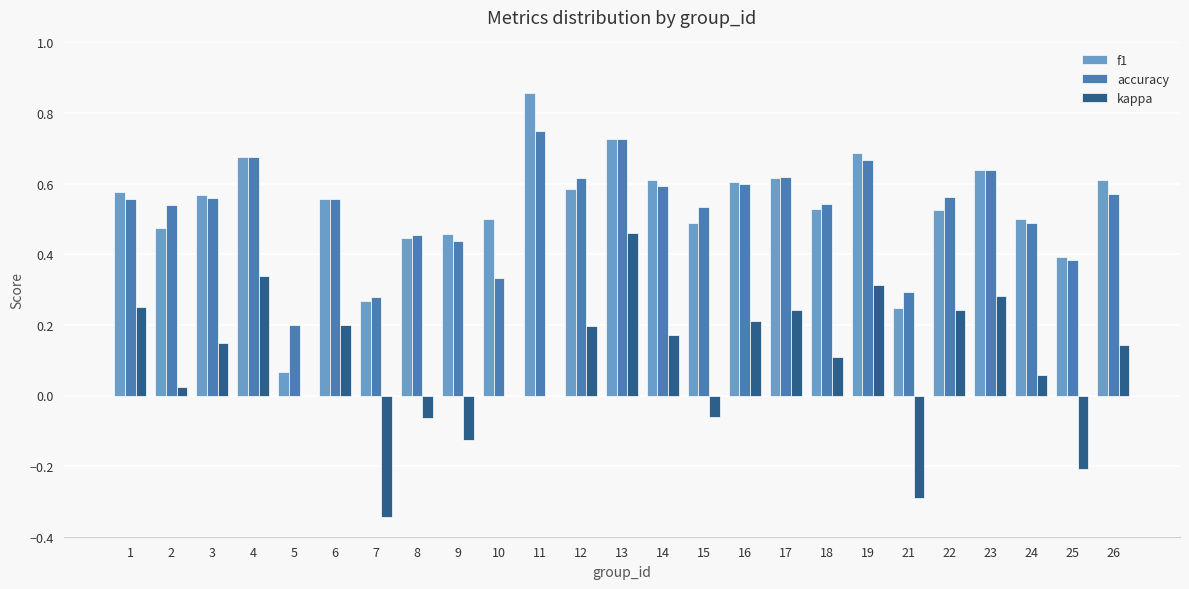

Which label corresponds to the largest value in the chart?

11